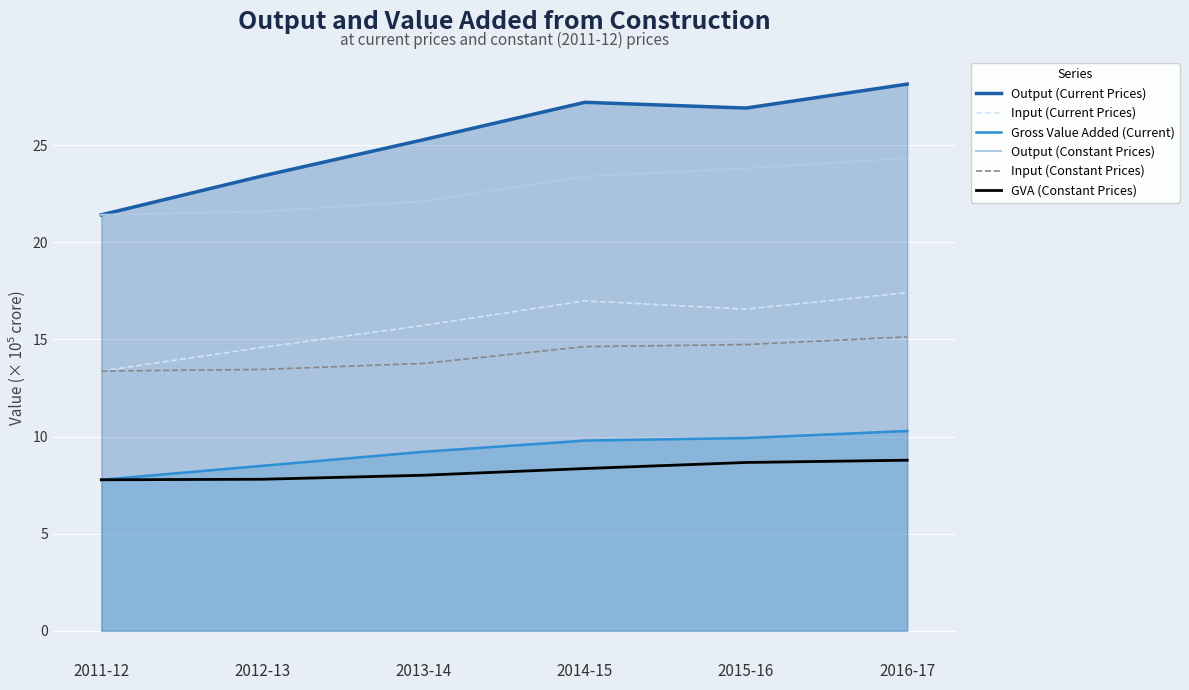

What is the label of the 1st point from the right?

2016-17